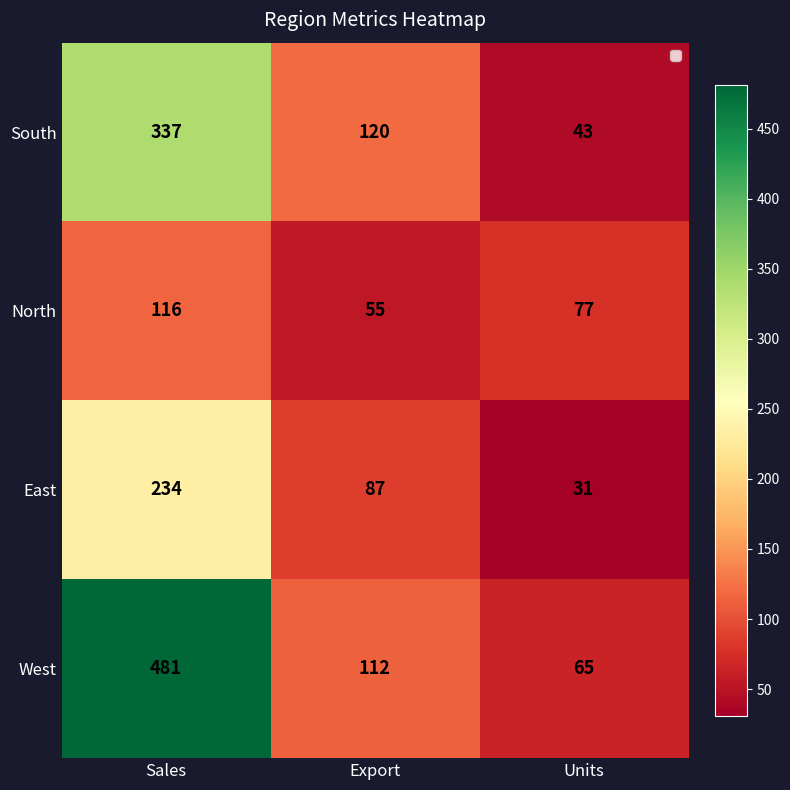

What is the greatest value displayed?

481